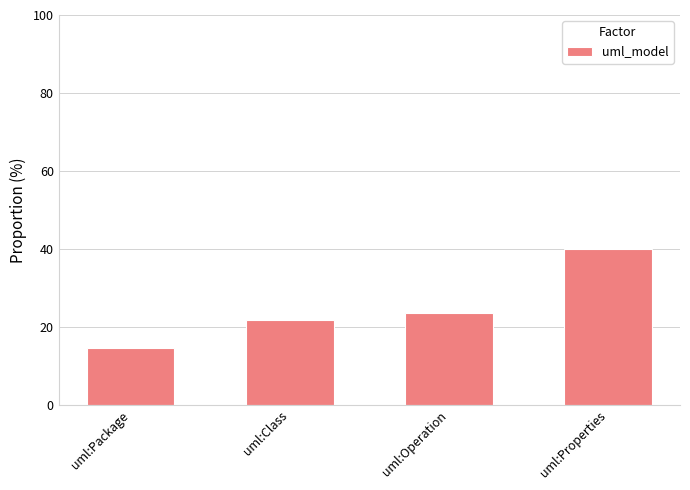

Reading left to right, list all the values displayed in this chart.

uml:Package=14.5	uml:Class=21.8	uml:Operation=23.6	uml:Properties=40.0